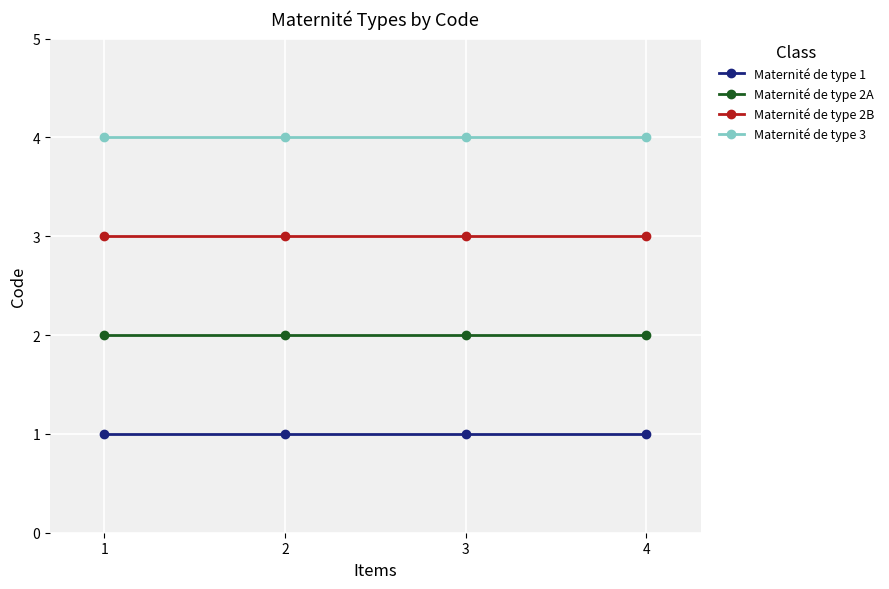

True or false: Maternité de type 3 and Maternité de type 1 intersect in this chart.

False